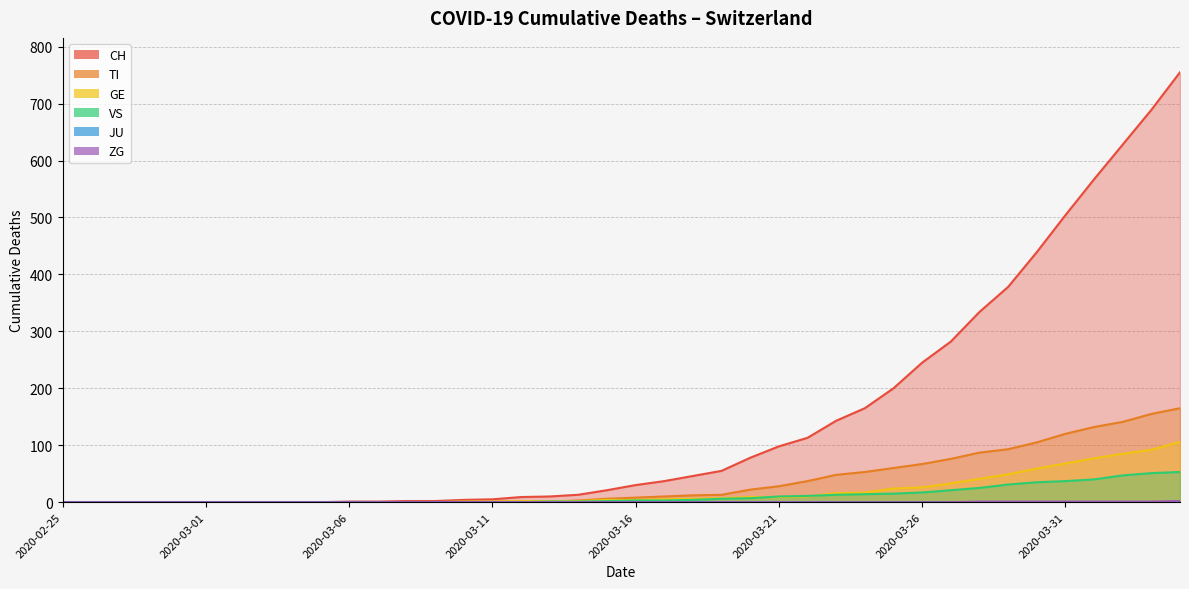

True or false: ZG has a value of 2 at 2020-04-01.

False